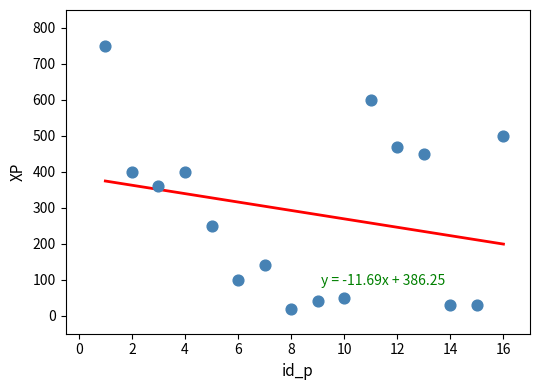

What is the range of Y values (max minus min)?

730